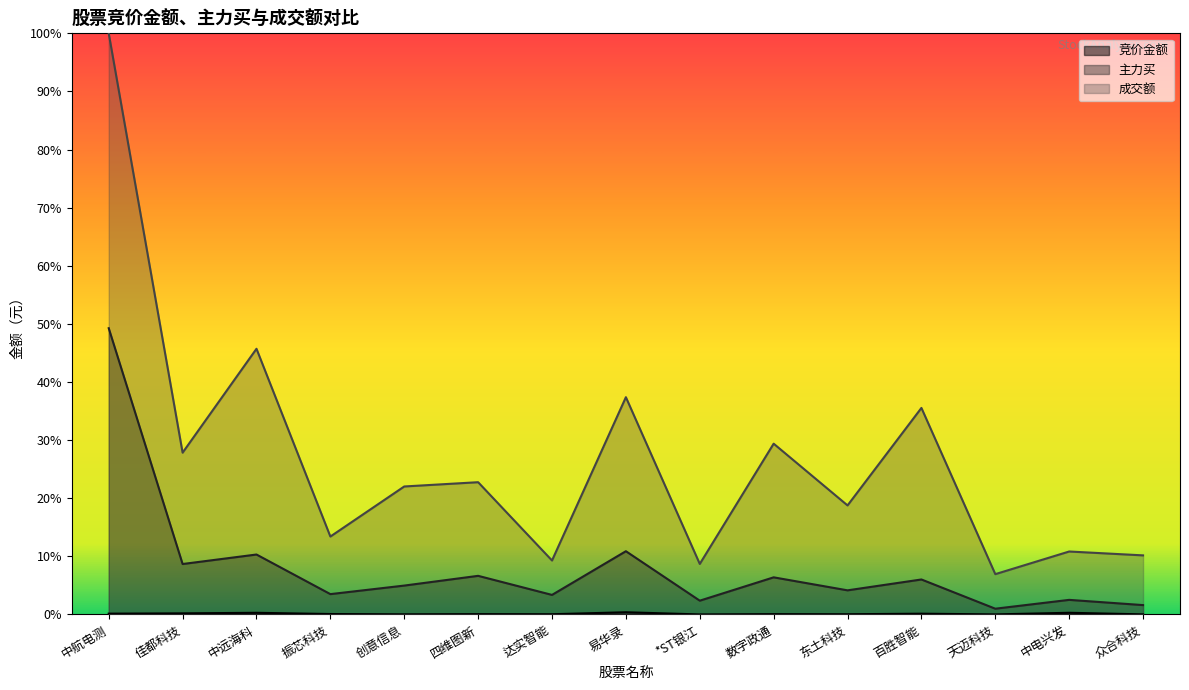

What are all the series names shown in the legend?

竞价金额, 主力买, 成交额